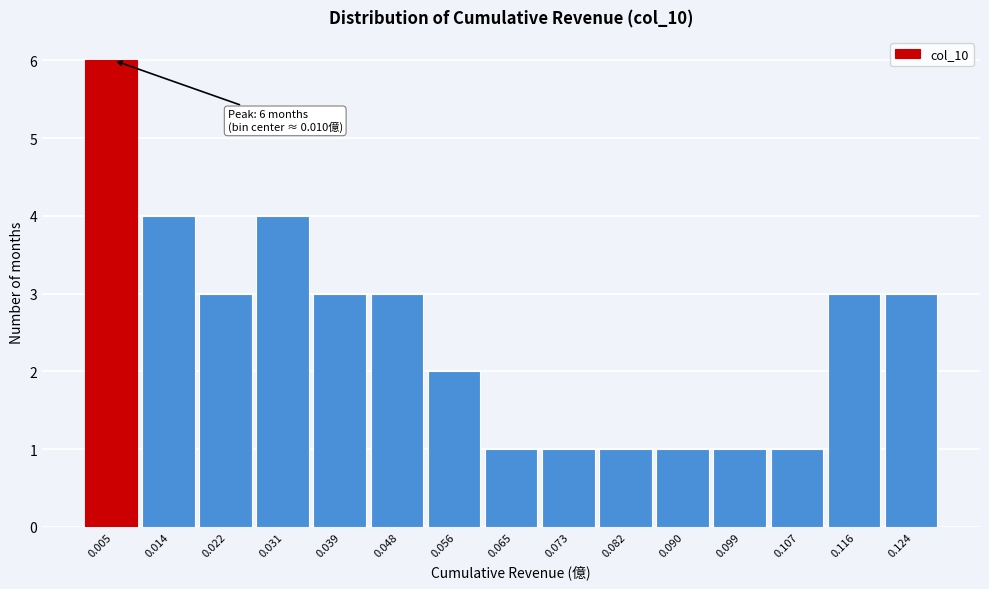

Reading right to left, what are all the values shown in this chart?

0.124=3	0.116=3	0.107=1	0.099=1	0.090=1	0.082=1	0.073=1	0.065=1	0.056=2	0.048=3	0.039=3	0.031=4	0.022=3	0.014=4	0.005=6